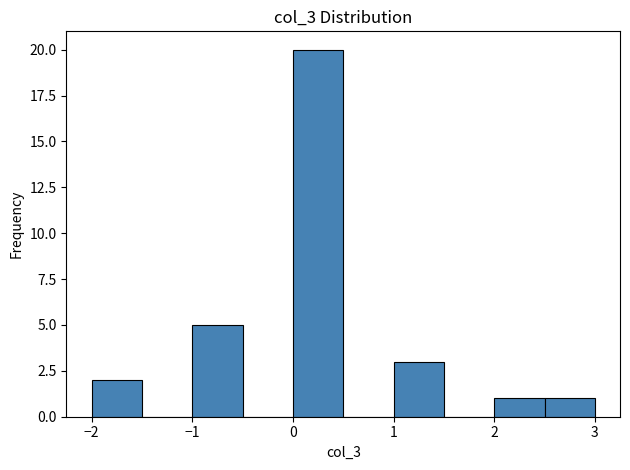

How tall is the bar that spans -1.0 to -0.5 on the x-axis? The values are not printed on the chart, so give them approximately, as read against the axis.

5